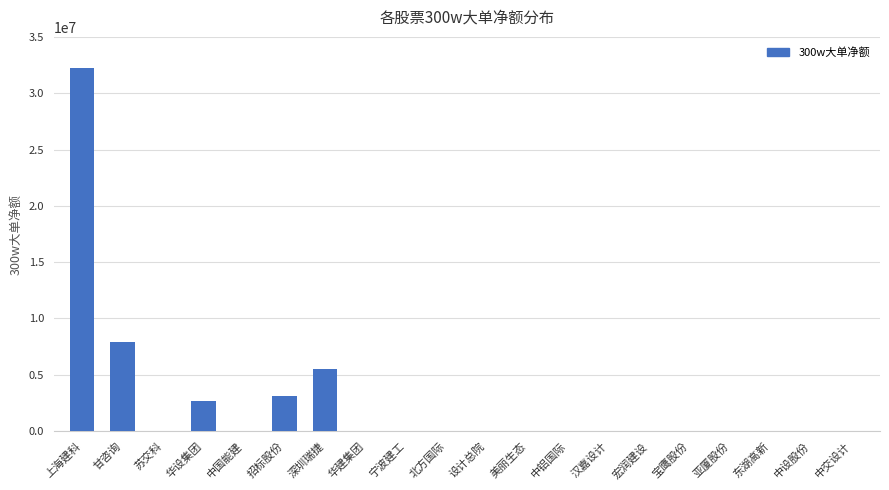

What is the change in value from 上海建科 to 苏交科?

-32220098